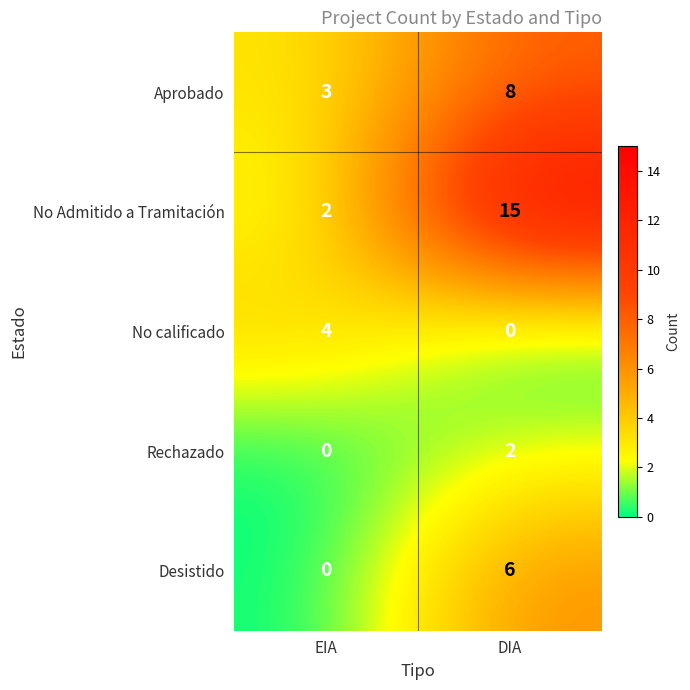

Reading left to right, transcribe all the data shown in this chart.

Aprobado: 3	8
No Admitido a Tramitación: 2	15
No calificado: 4	0
Rechazado: 0	2
Desistido: 0	6